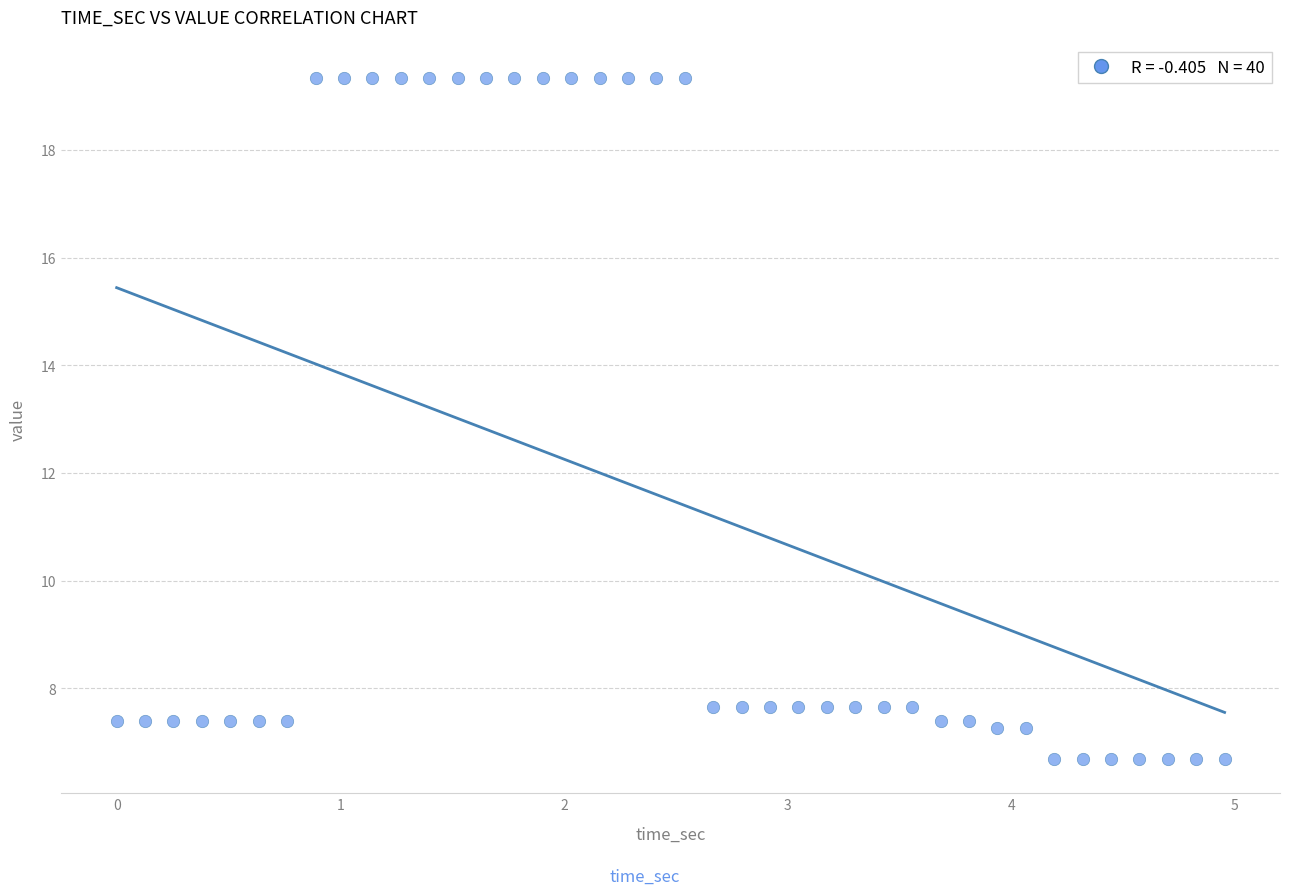

What is the range of Y values (max minus min)?

12.7